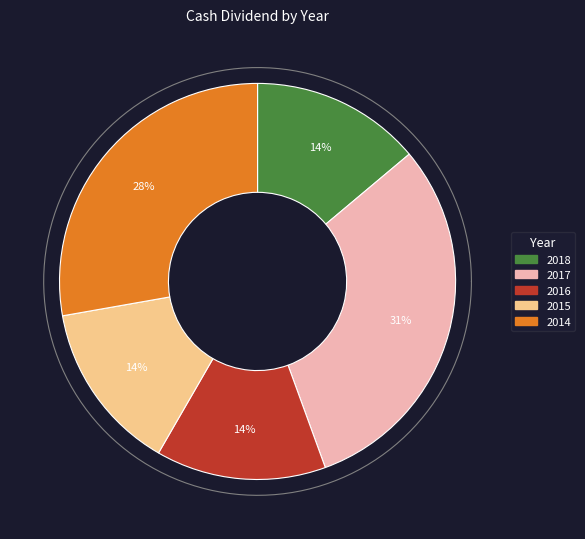

Is there any slice that represents more than half of the pie?

No